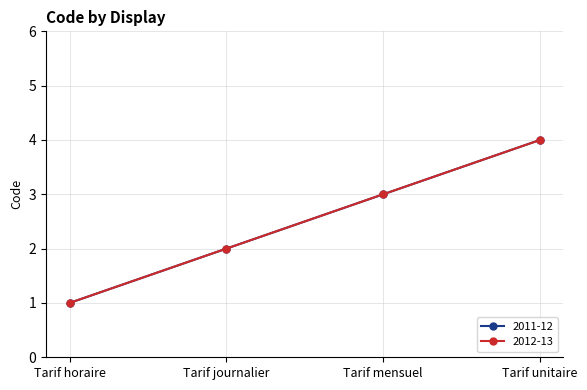

What is the difference between the 2011-12 values at Tarif unitaire and Tarif journalier?

2